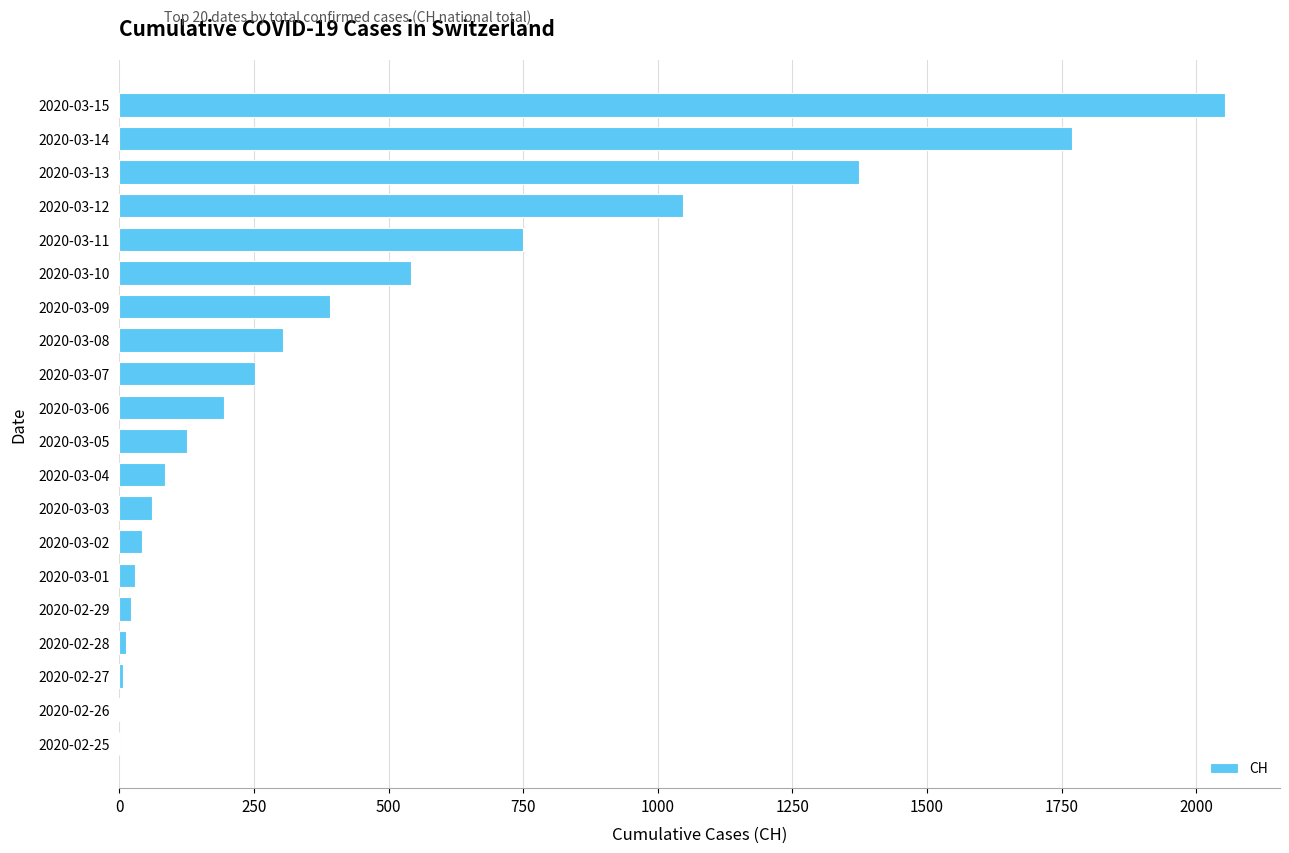

Between 2020-03-10 and 2020-03-05, which is larger?

2020-03-10